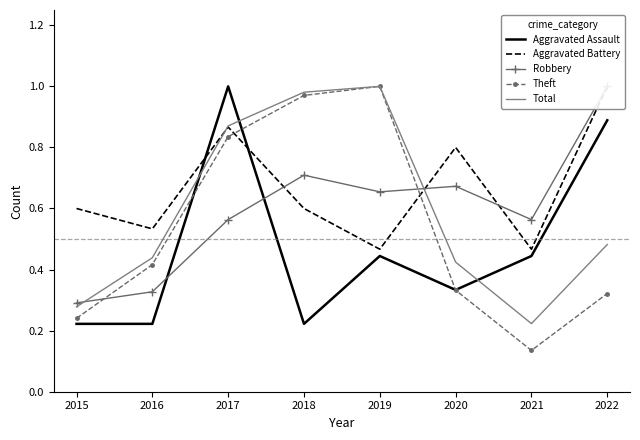

Which series has the largest total across all categories?

Aggravated Battery